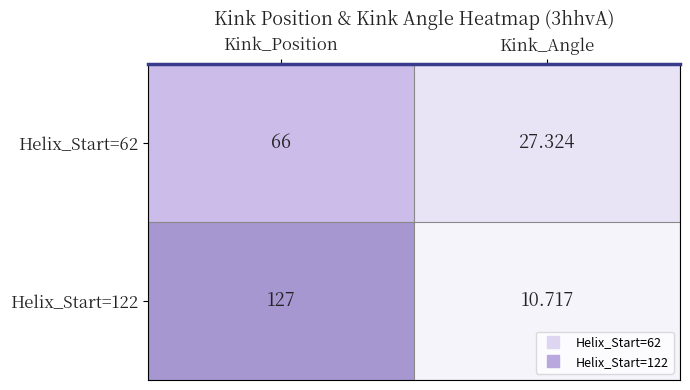

List the labels in order of Helix_Start=122 value, largest first.

Kink_Position, Kink_Angle